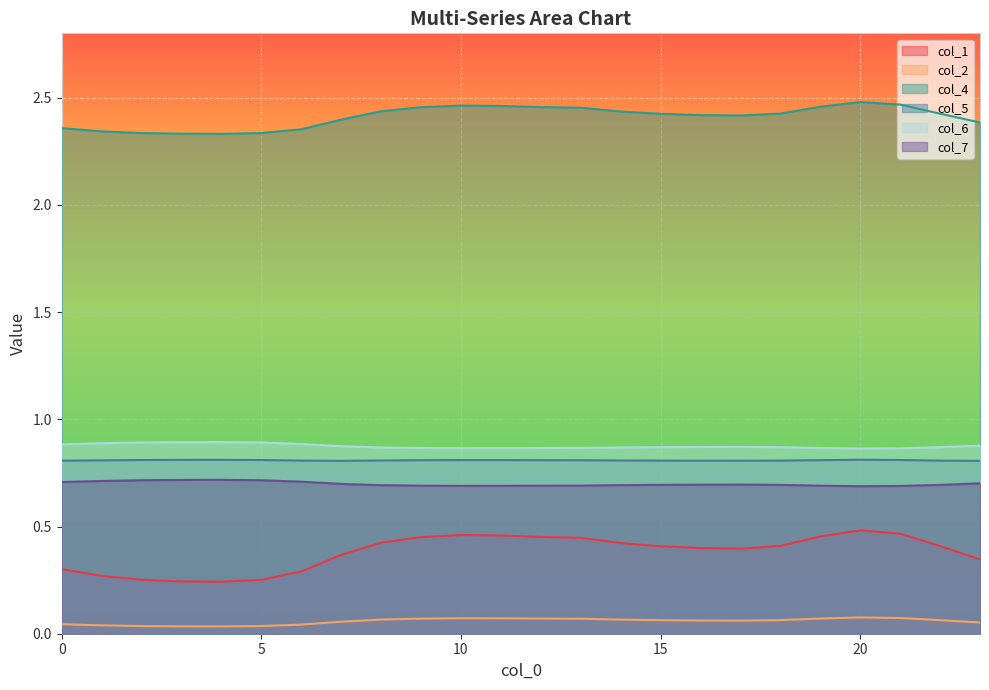

What are all the series names shown in the legend?

col_1, col_2, col_4, col_5, col_6, col_7